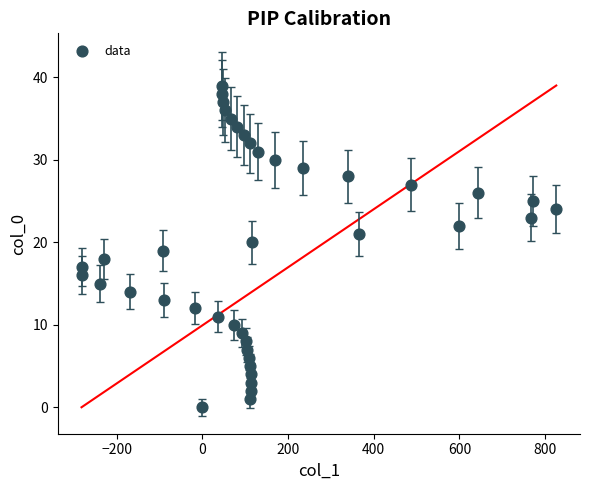

What is the range of X values (max minus min)?

1108